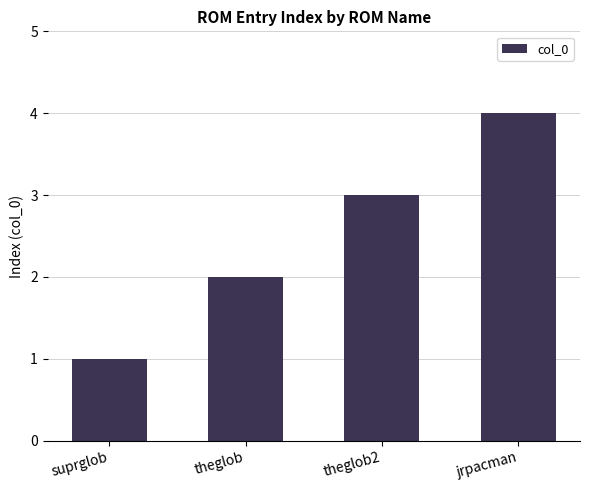

The chart shows a value of 2 at theglob. True or false?

True